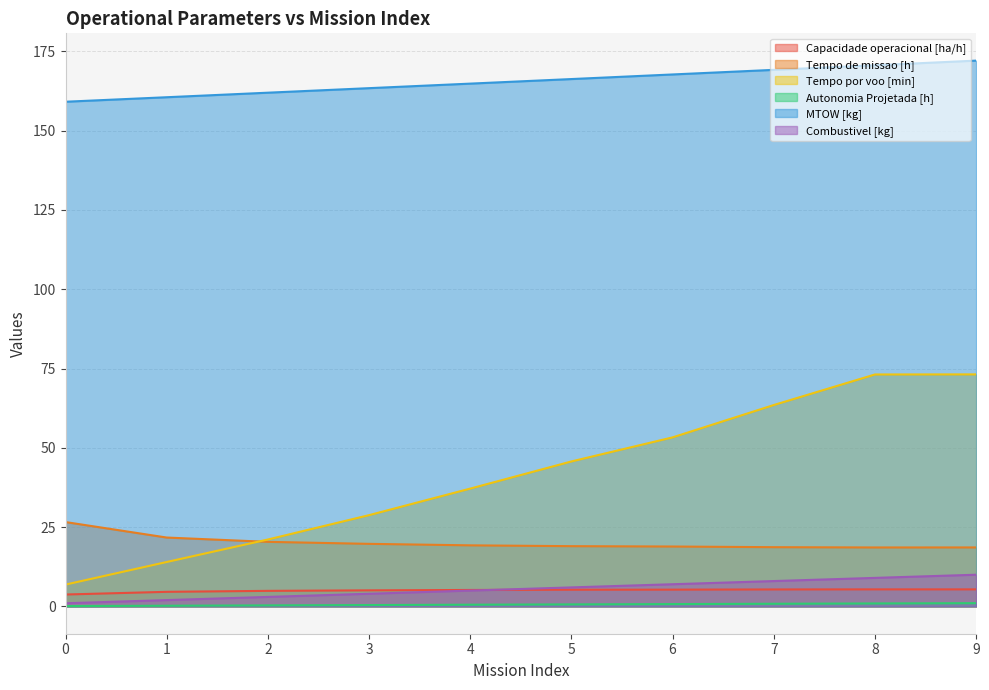

What is the highest value of the Tempo de missao [h] series?

26.6